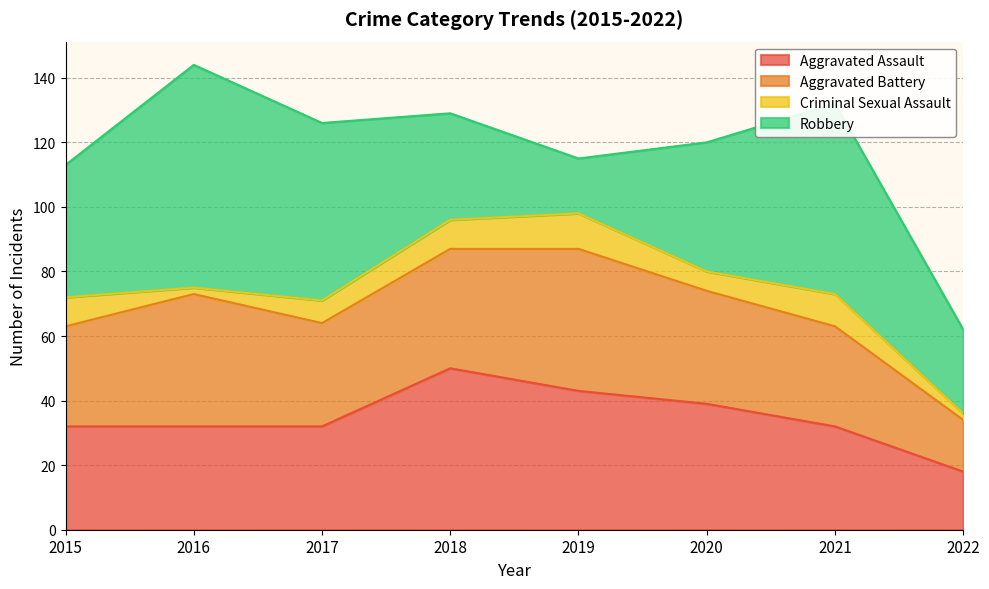

Reading left to right, what are all the values shown in this chart?

Aggravated Assault: 32	32	32	50	43	39	32	18
Aggravated Battery: 31	41	32	37	44	35	31	16
Criminal Sexual Assault: 9	2	7	9	11	6	10	2
Robbery: 41	69	55	33	17	40	59	26